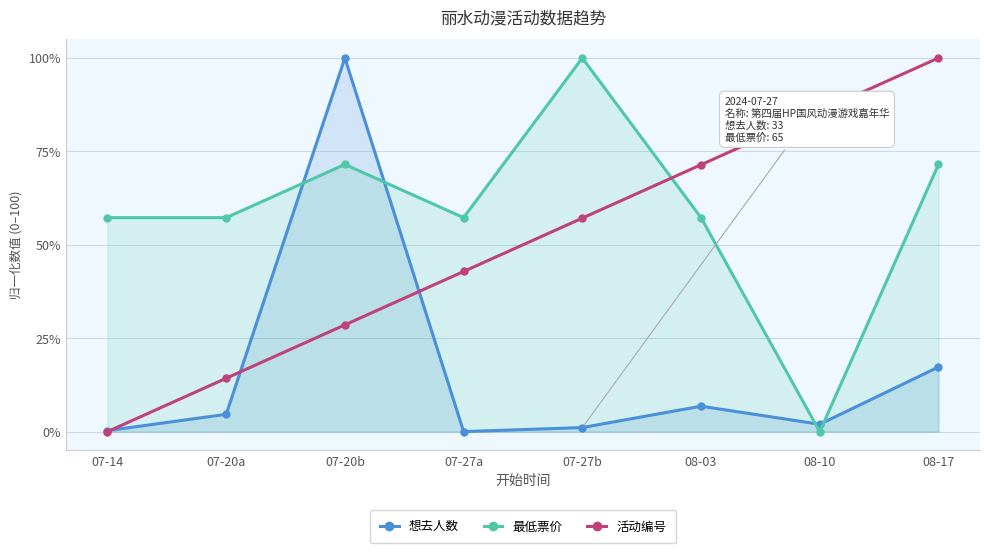

Reading left to right, extract all data points from this chart.

想去人数: 07-14=0.3	07-20a=4.6	07-20b=100.0	07-27a=0.0	07-27b=1.1	08-03=6.8	08-10=2.0	08-17=17.3
最低票价: 07-14=57.3	07-20a=57.3	07-20b=71.5	07-27a=57.3	07-27b=100.0	08-03=57.3	08-10=0.0	08-17=71.5
活动编号: 07-14=0.0	07-20a=14.3	07-20b=28.6	07-27a=42.9	07-27b=57.1	08-03=71.4	08-10=85.7	08-17=100.0